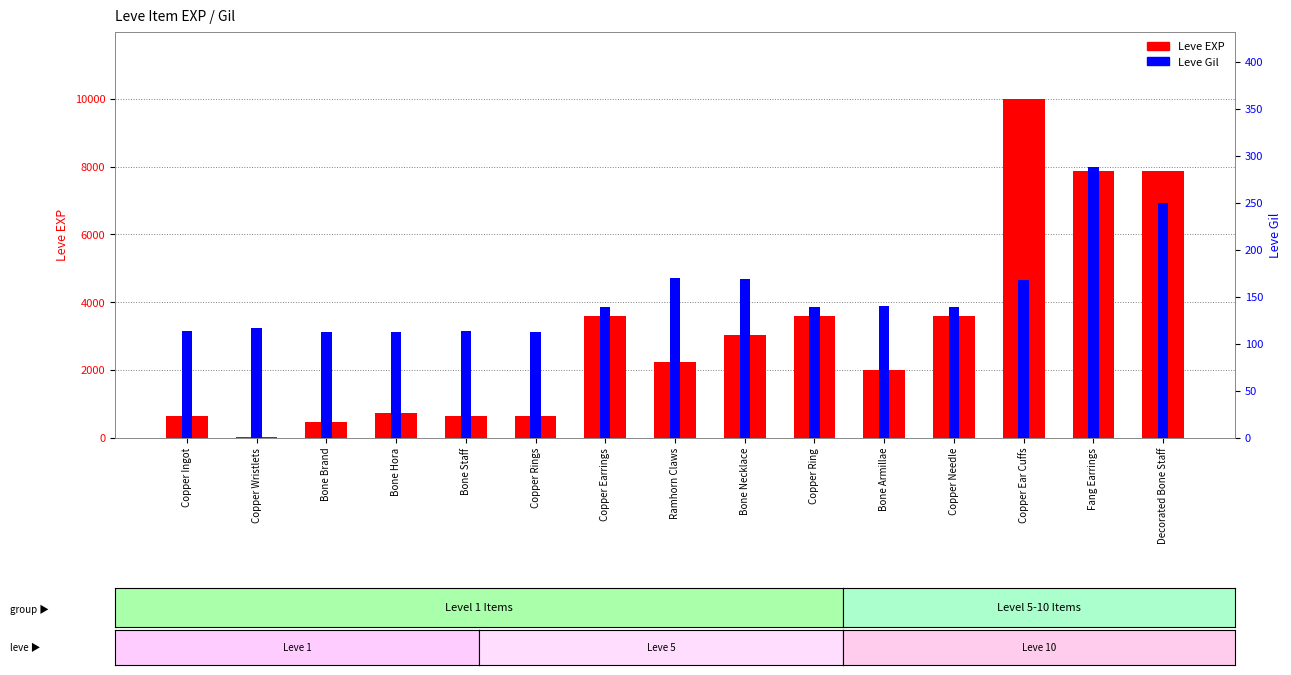

Count the number of data series in this chart.

2